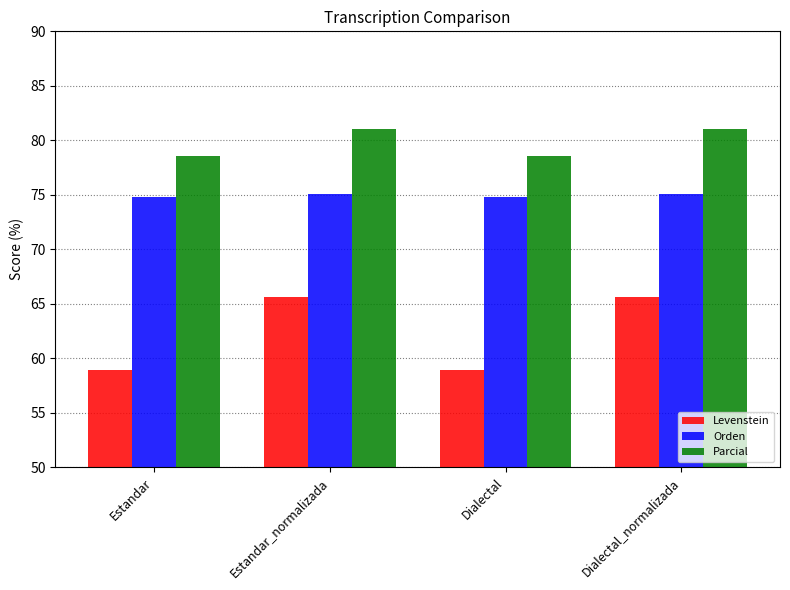

The Levenstein series shows 33.0 at Estandar. True or false?

False